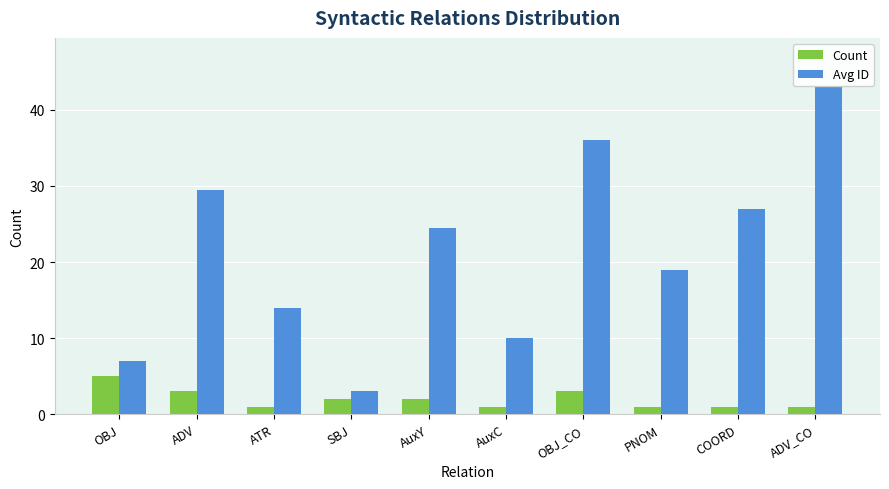

Where does the Avg ID series first go above 24?

ADV